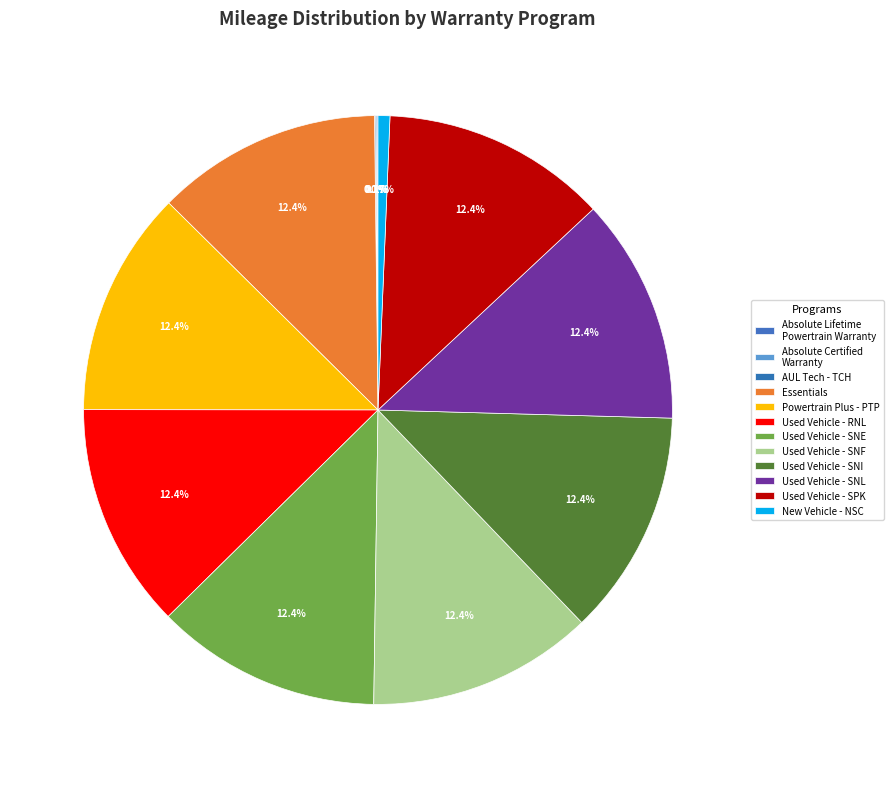

What portion of the pie excludes Used Vehicle - SPK?

87.6%